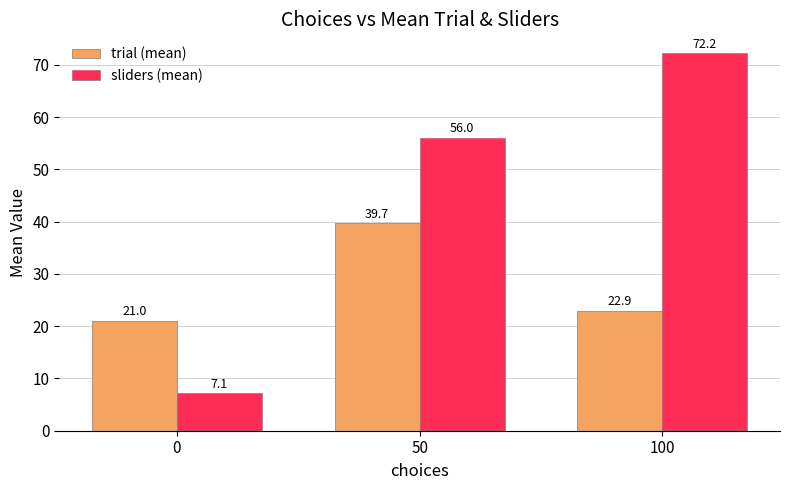

What is the difference between the trial (mean) values at 0 and 50?

18.7